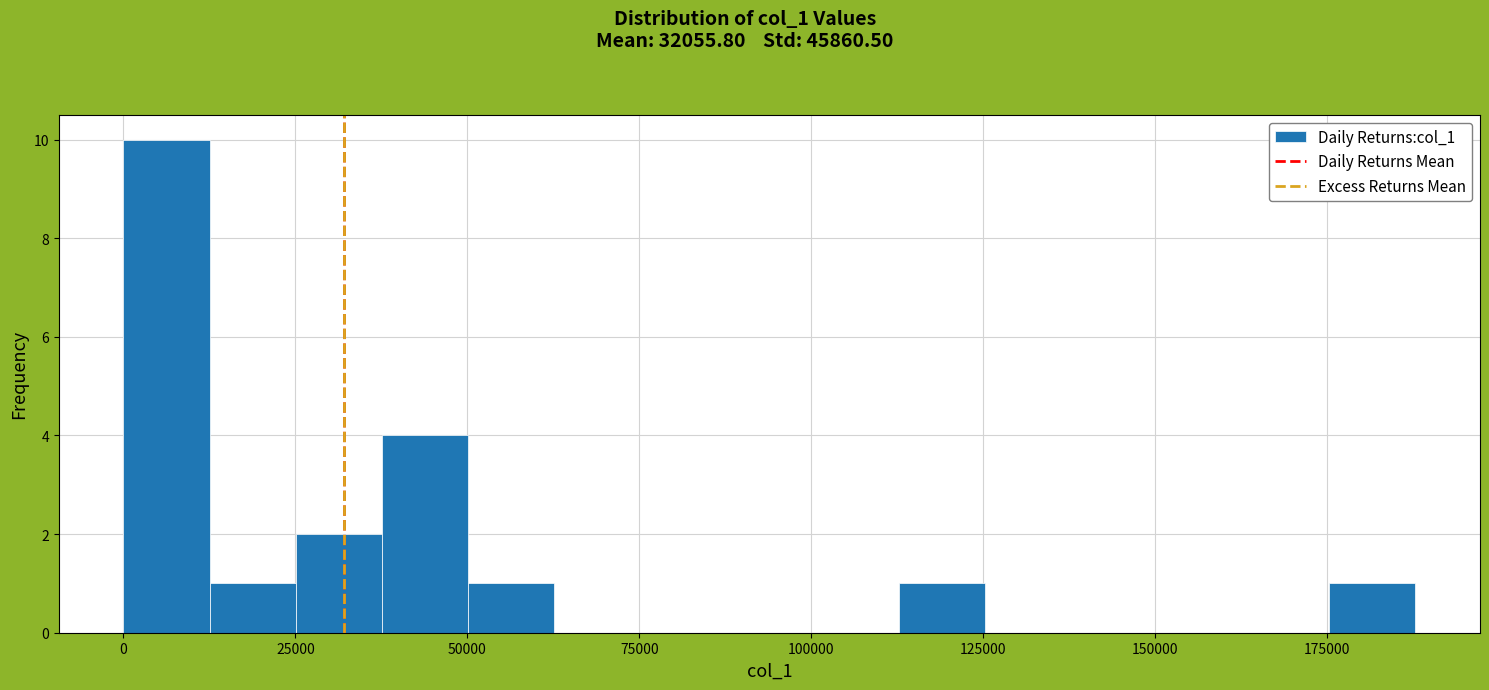

Read against the x-axis, roughly where is the centre of the tallest bar?

5000